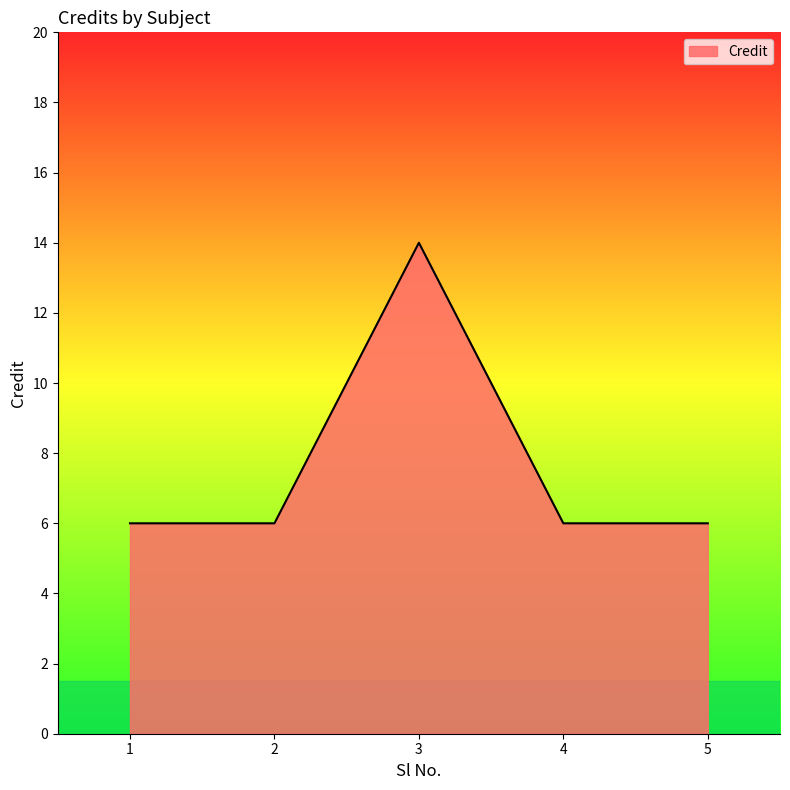

The value at 3 is 25. True or false?

False